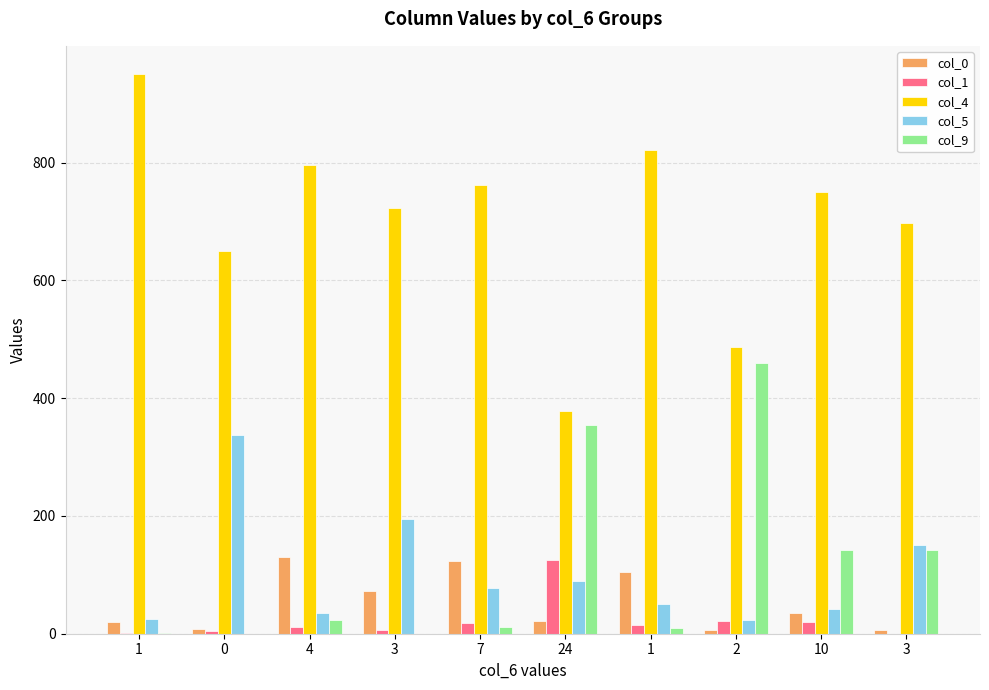

How many categories are shown in the chart?

10